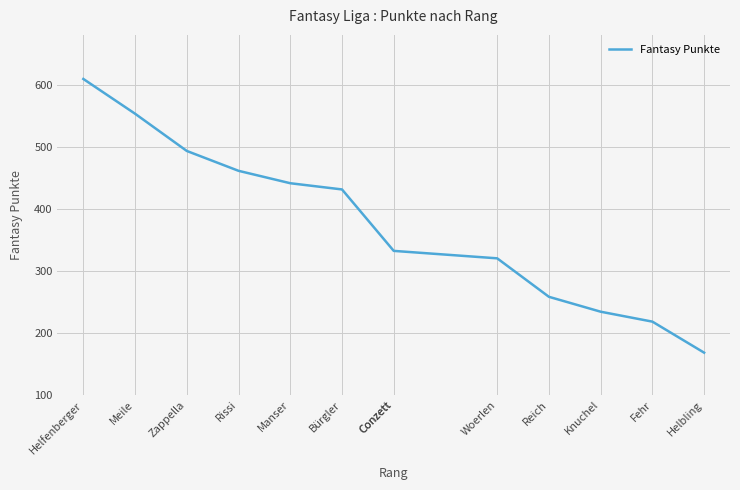

How many data points are less than 332?

5